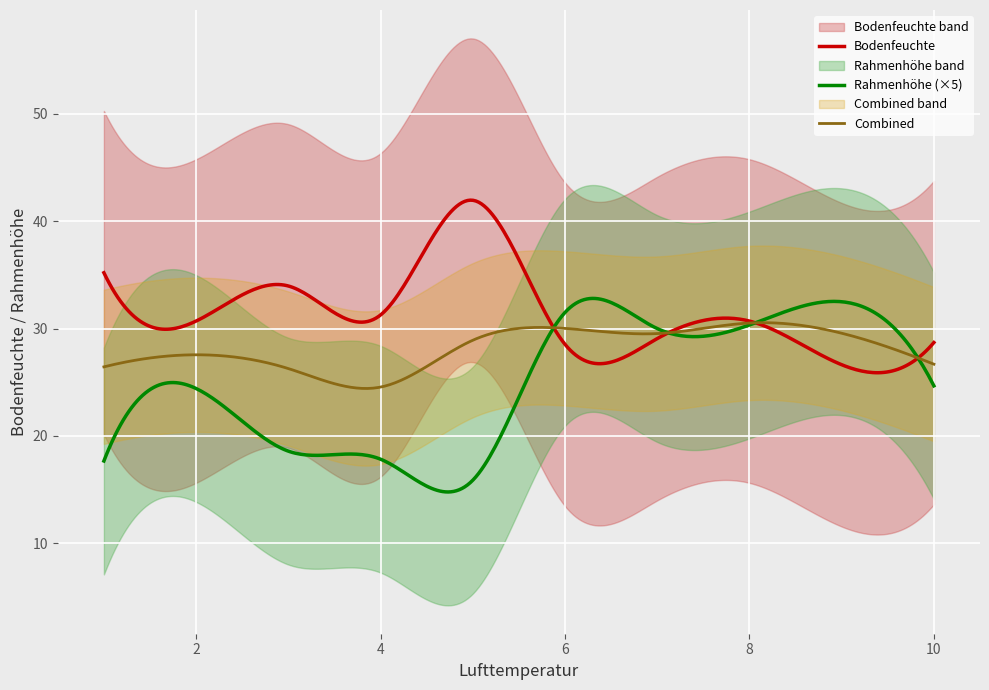

What is the highest value of the Bodenfeuchte series?

42.0